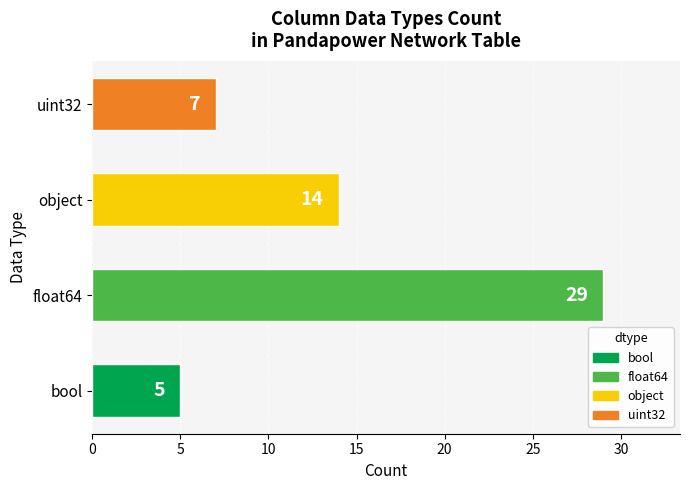

Reading top to bottom, transcribe all the data shown in this chart.

7	14	29	5